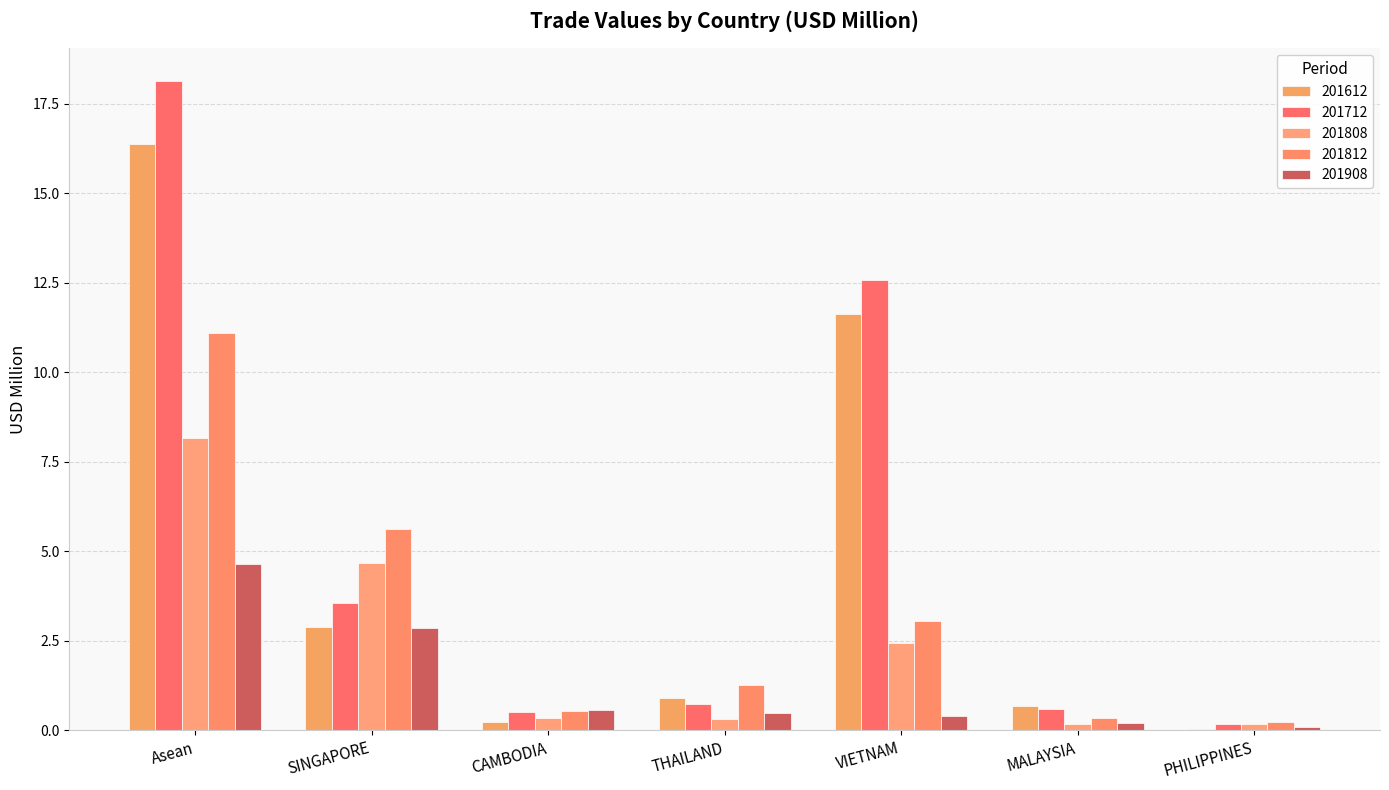

Does the chart contain stacked bars?

No